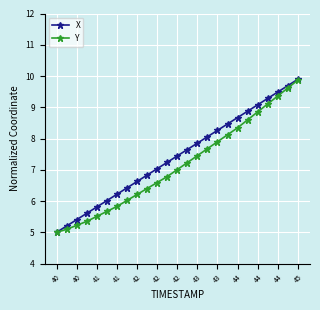

True or false: X has more than 0 interior local peaks.

False